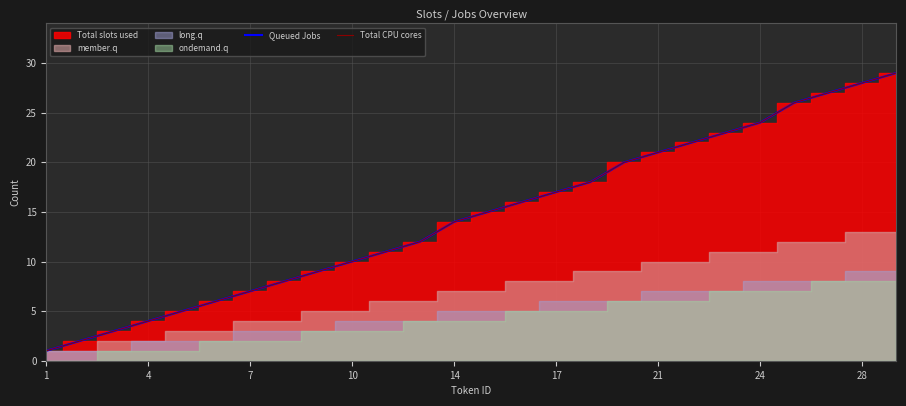

Where is Total CPU cores nearest to the value 15?

13